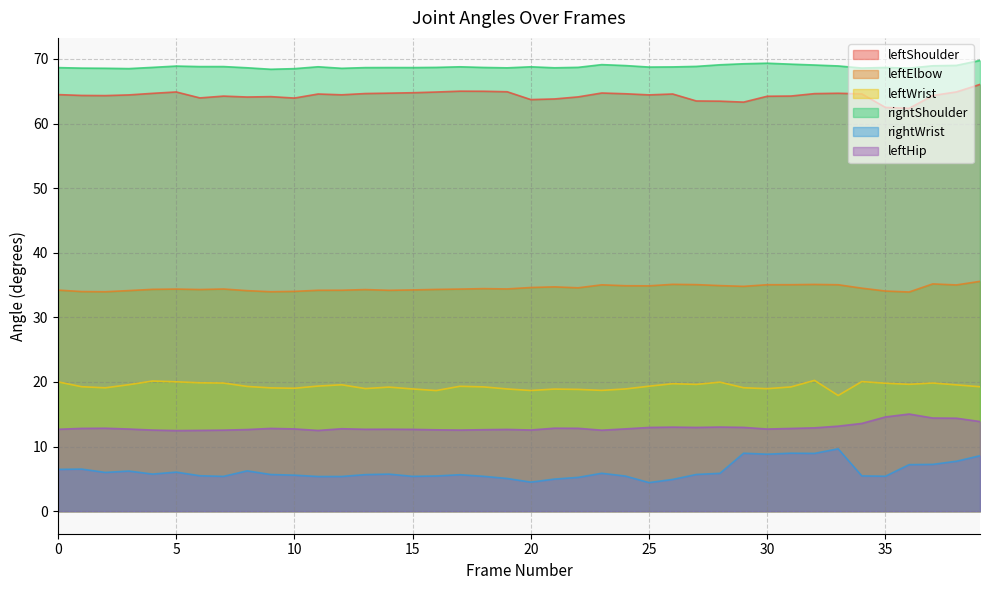

True or false: leftShoulder and leftHip intersect in this chart.

False